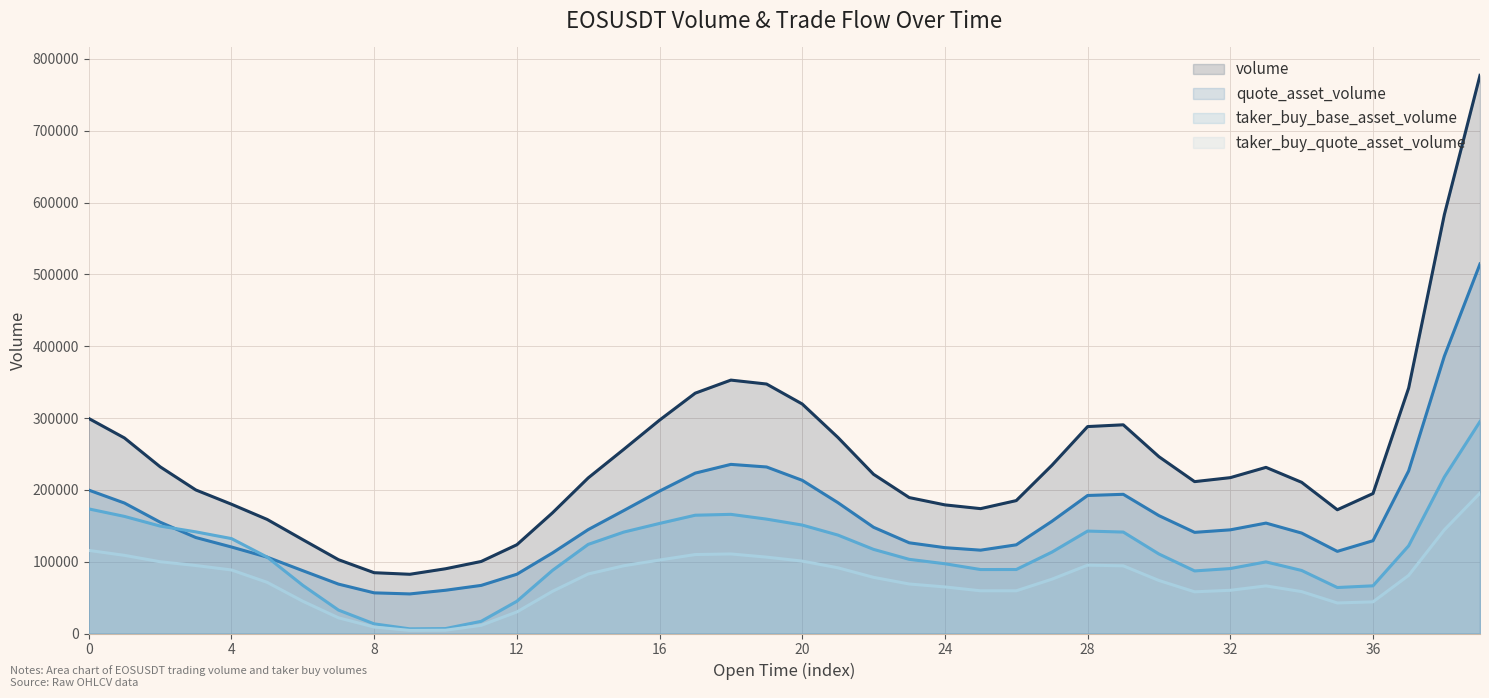

Which series has the largest total across all categories?

volume